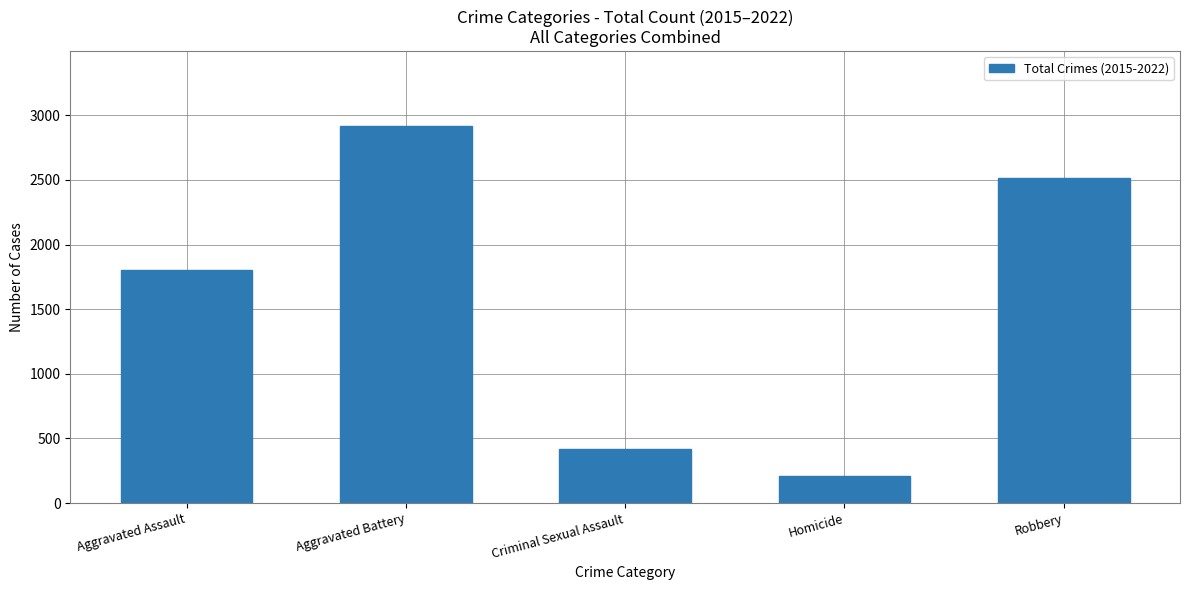

Which has a higher value, Homicide or Aggravated Battery?

Aggravated Battery